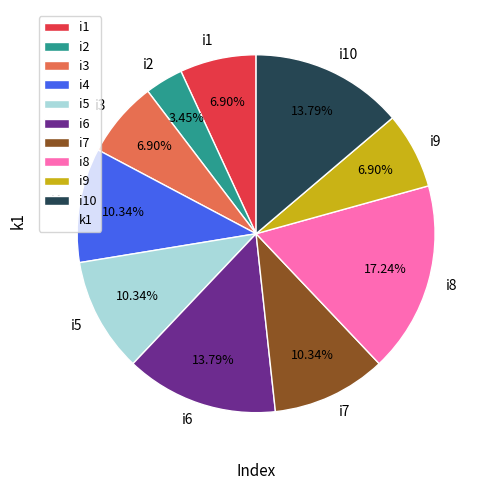

Between i1 and i2, which is larger?

i1